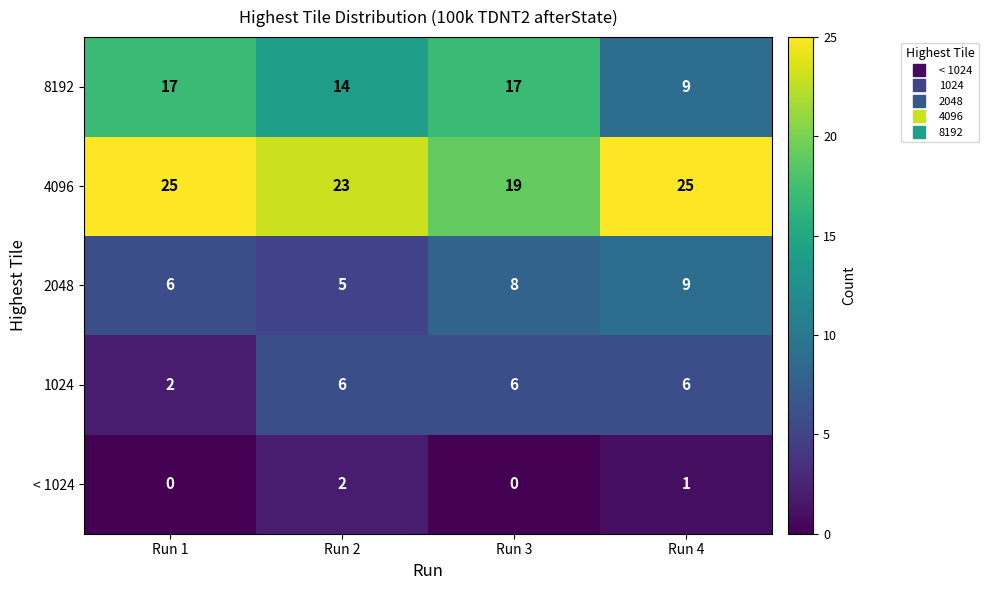

What is the spread (max minus min) of values at Run 1?

25